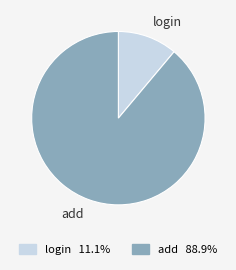

Which category has the biggest portion of the pie?

add